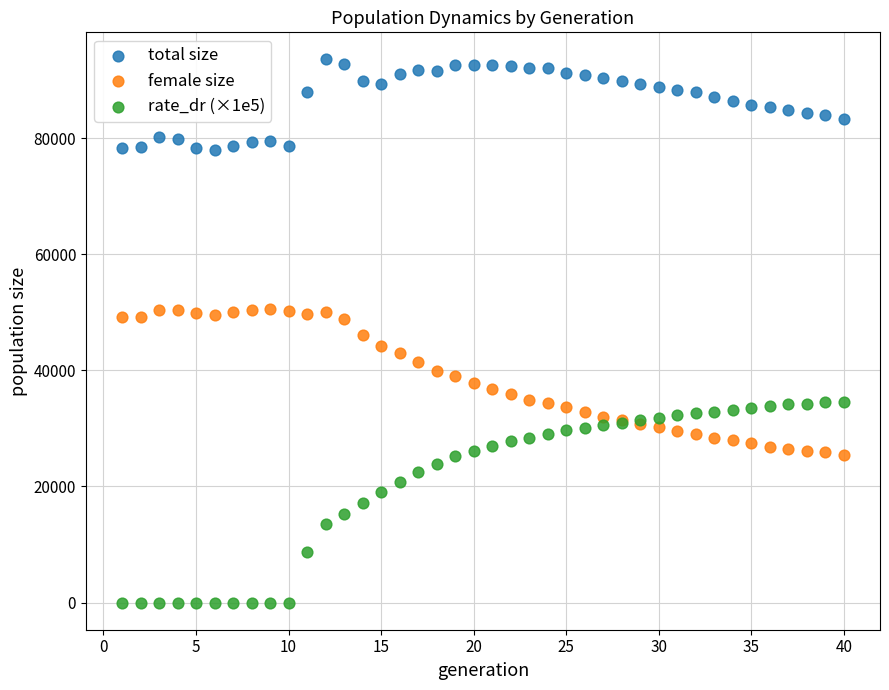

Which series has the widest spread of Y values?

rate_dr (×1e5)